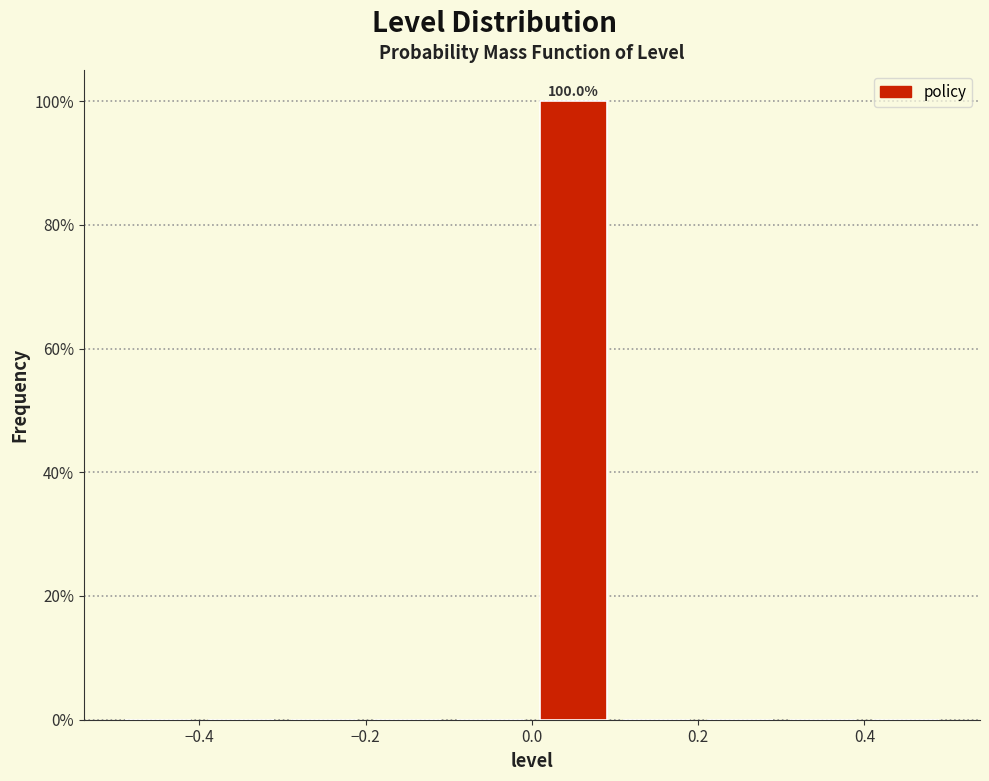

Over which range of the x-axis is the bar tallest?

0.0 to 0.1